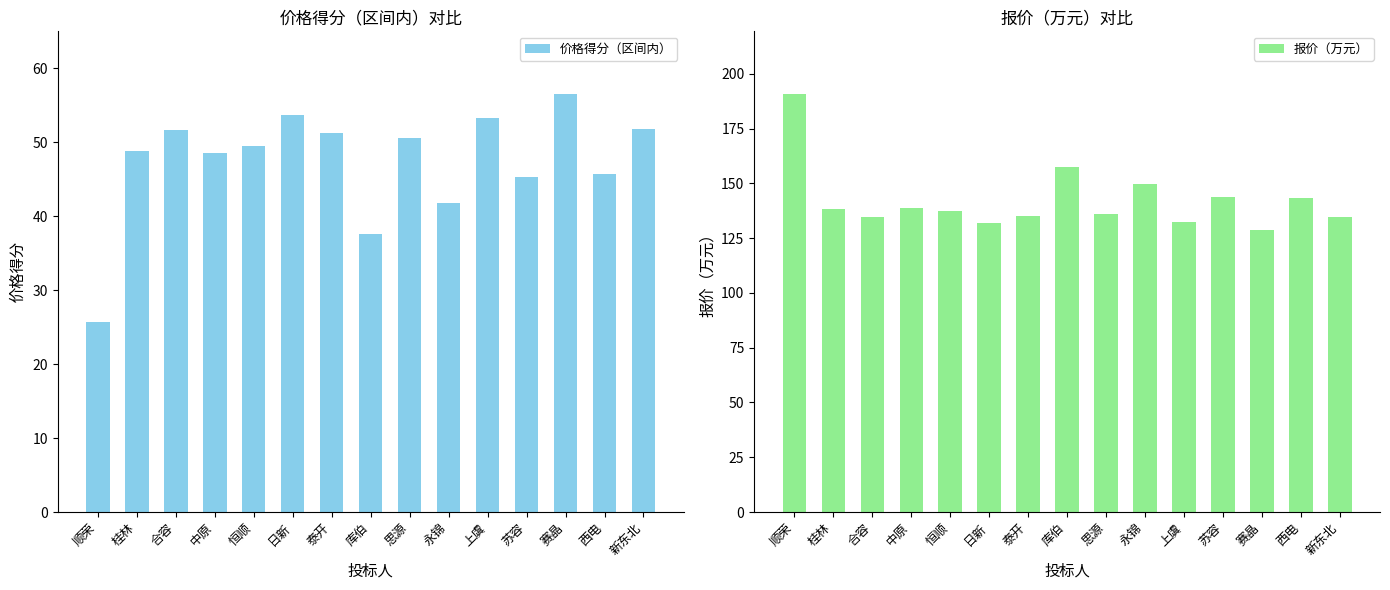

Reading left to right, extract all data points from this chart.

价格得分（区间内）: 25.7	48.9	51.7	48.5	49.5	53.6	51.3	37.6	50.6	41.8	53.2	45.3	56.5	45.6	51.7
报价（万元）: 190.8	138.3	134.5	138.8	137.5	132.0	135.1	157.6	136.0	149.6	132.5	143.7	128.6	143.1	134.4